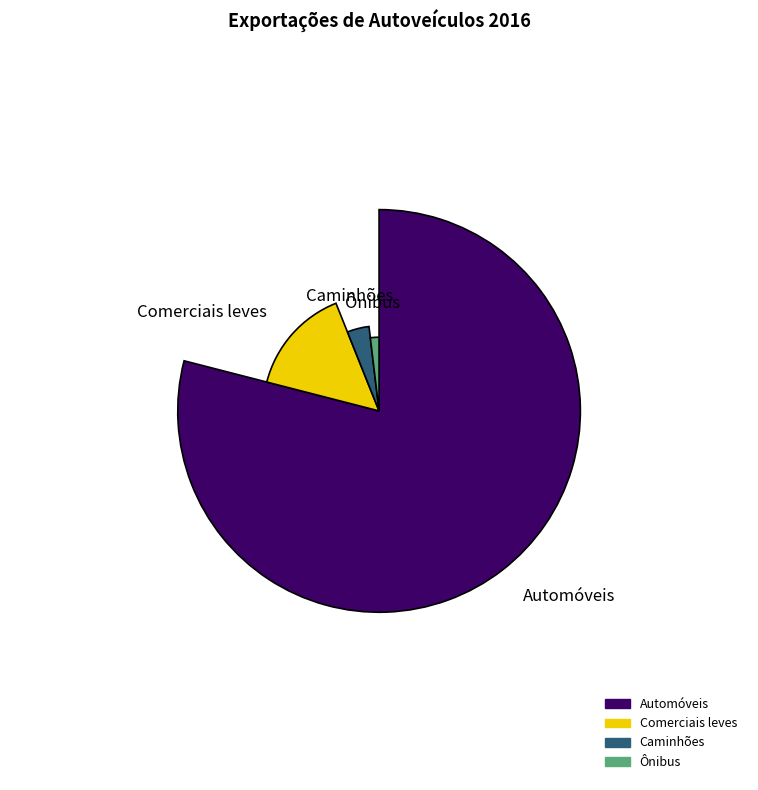

Is it true that Caminhões is 13% of the pie?

False